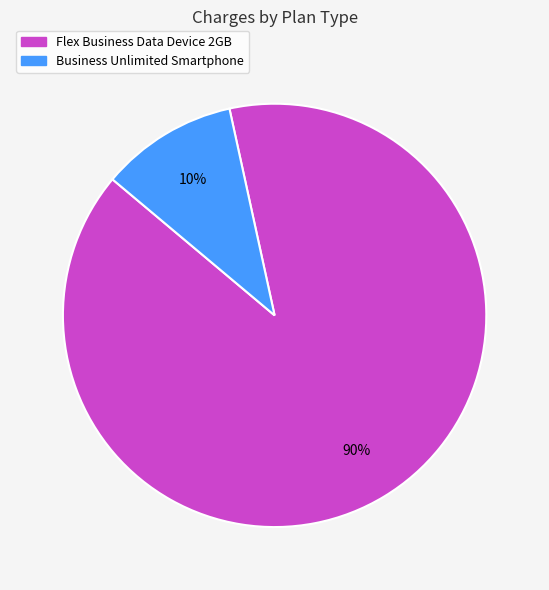

How many segments does this pie chart have?

2